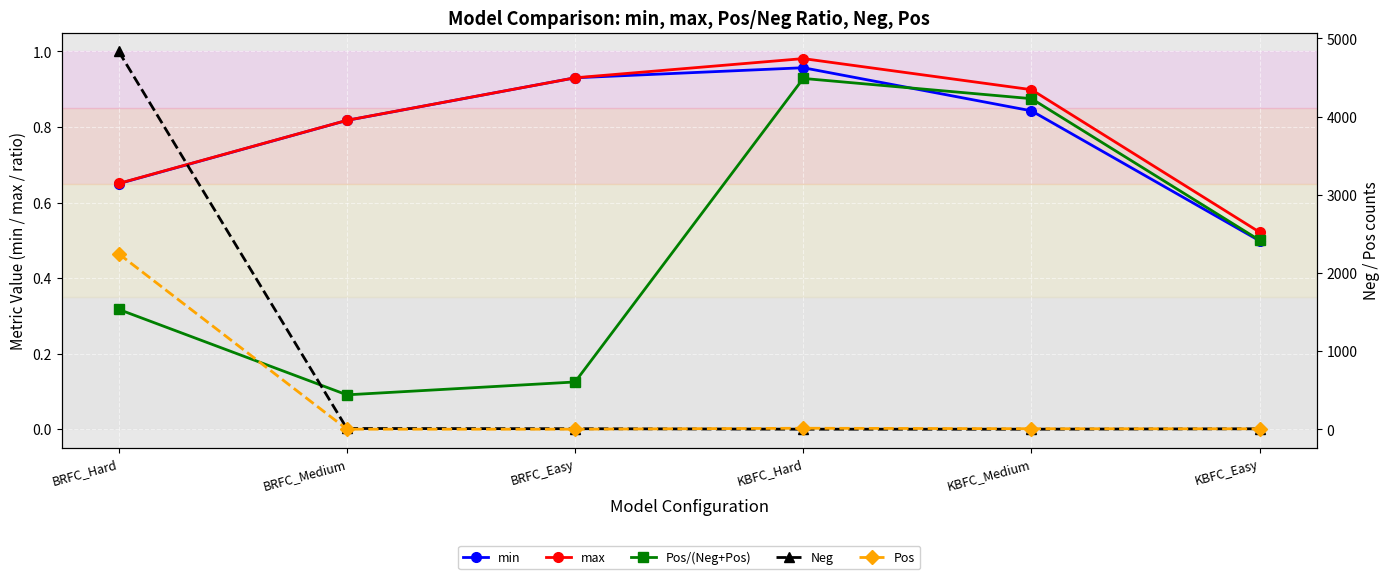

Where is the first local minimum for Pos/(Neg+Pos)?

BRFC_Medium